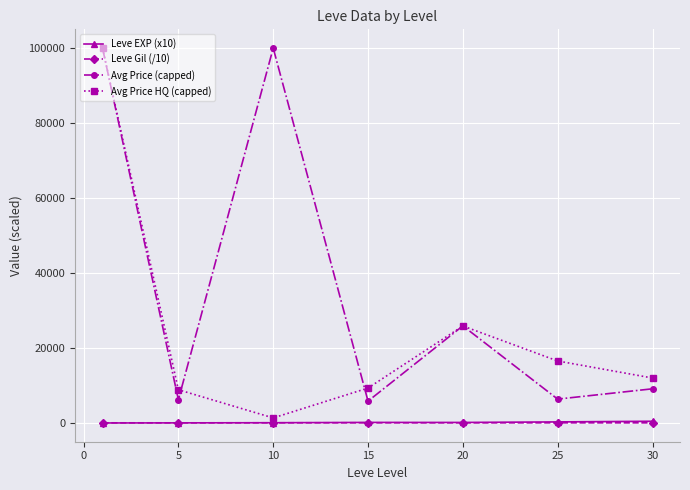

True or false: Avg Price (capped) and Leve Gil (/10) intersect in this chart.

False